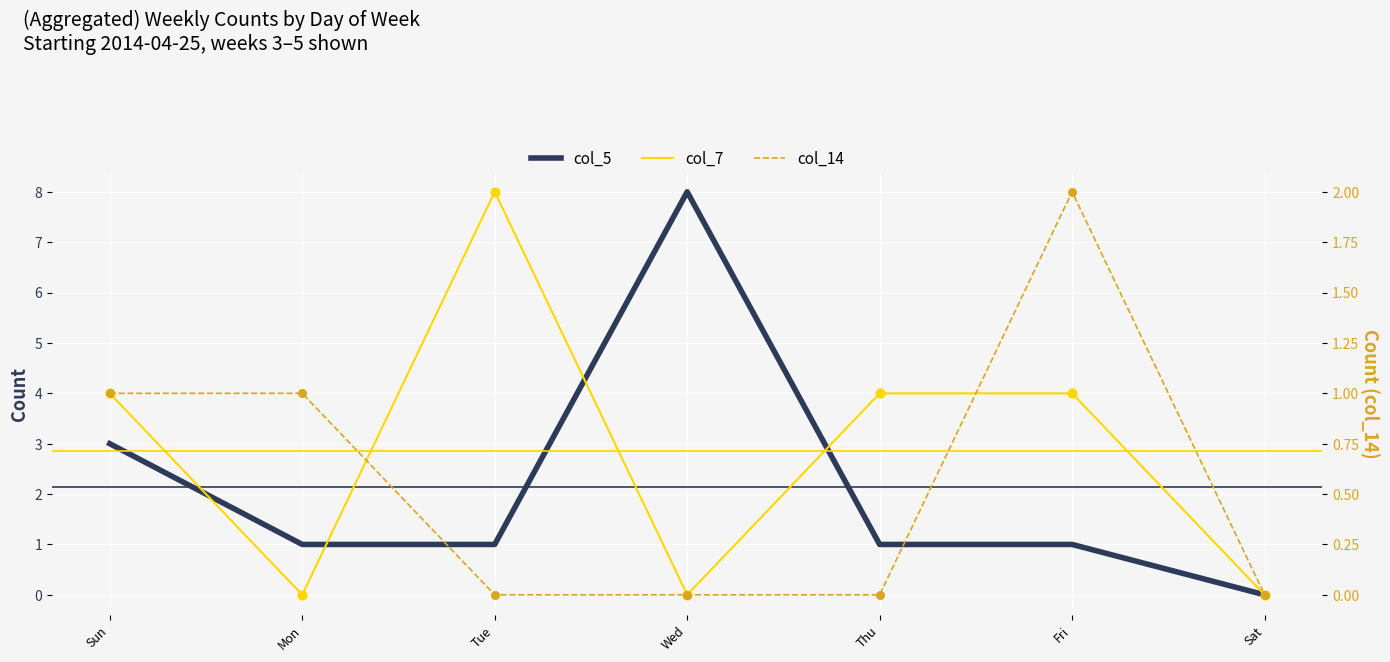

Which series has the largest Y range (max minus min)?

col_5